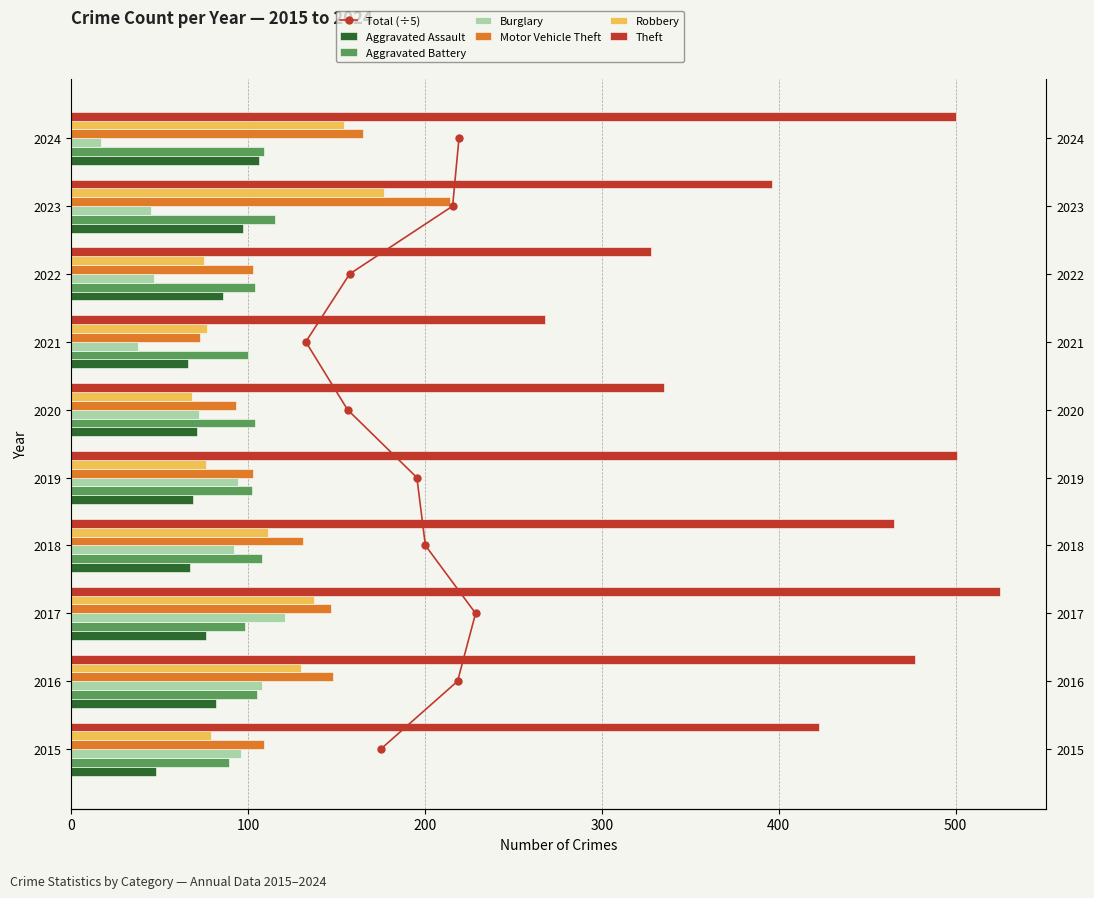

Reading left to right, what are all the values shown in this chart?

Aggravated Assault: 2015=48	2016=82	2017=76	2018=67	2019=69	2020=71	2021=66	2022=86	2023=97	2024=106
Aggravated Battery: 2015=89	2016=105	2017=98	2018=108	2019=102	2020=104	2021=100	2022=104	2023=115	2024=109
Burglary: 2015=96	2016=108	2017=121	2018=92	2019=94	2020=72	2021=38	2022=47	2023=45	2024=17
Motor Vehicle Theft: 2015=109	2016=148	2017=147	2018=131	2019=103	2020=93	2021=73	2022=103	2023=214	2024=165
Robbery: 2015=79	2016=130	2017=137	2018=111	2019=76	2020=68	2021=77	2022=75	2023=177	2024=154
Theft: 2015=423	2016=477	2017=525	2018=465	2019=501	2020=335	2021=268	2022=328	2023=396	2024=500